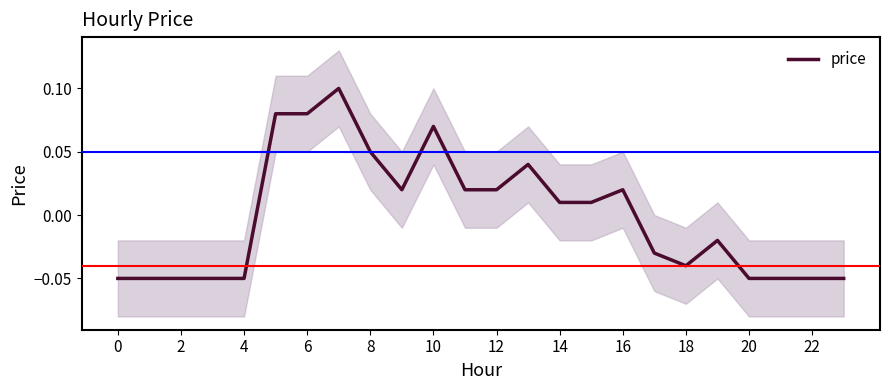

The value of price at 0 is -0.0. True or false?

False